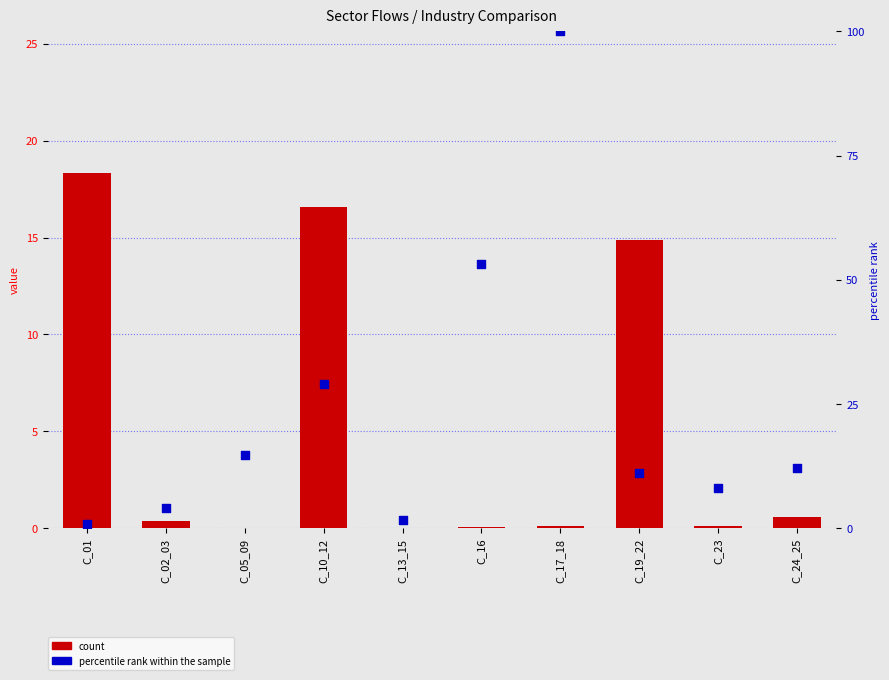

What are all the series names shown in the legend?

count, percentile rank within the sample